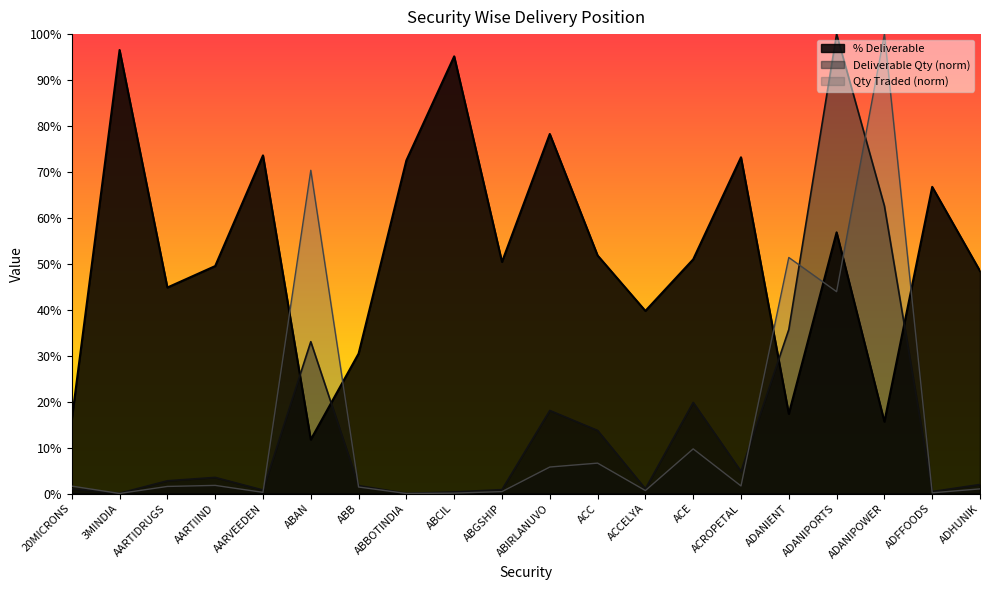

Reading right to left, list all the values displayed in this chart.

Quantity Traded: 1.0	0.2	100.0	43.9	51.4	1.6	9.7	0.6	6.6	5.8	0.4	0.1	0.0	1.4	70.4	0.3	1.8	1.5	0.0	1.6
Deliverable Quantity: 2.0	0.4	62.6	100.0	35.7	4.8	19.8	1.0	13.7	18.1	0.8	0.3	0.0	1.7	33.1	0.8	3.5	2.8	0.1	1.0
% Deliverable: 48.4	66.8	15.6	56.9	17.4	73.2	51.0	39.8	51.8	78.3	50.4	95.2	72.5	30.4	11.7	73.6	49.5	44.8	96.5	16.1